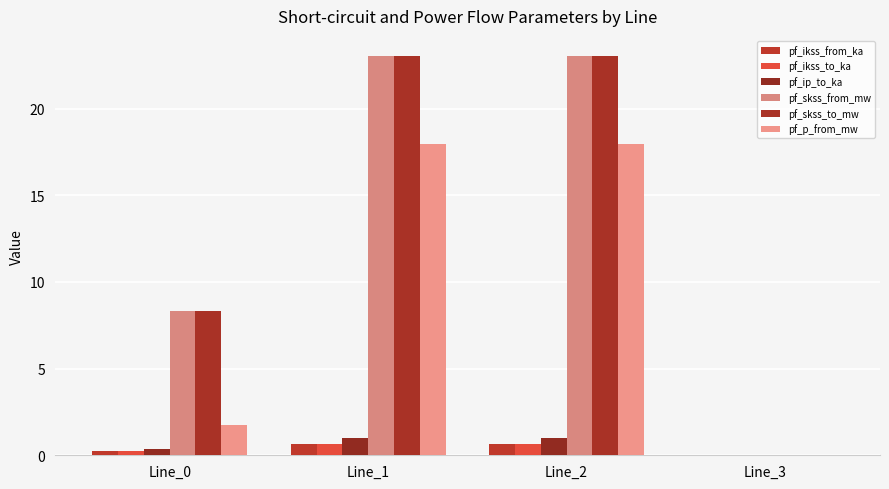

What is the sum of the pf_p_from_mw values at Line_0 and Line_3?

1.7